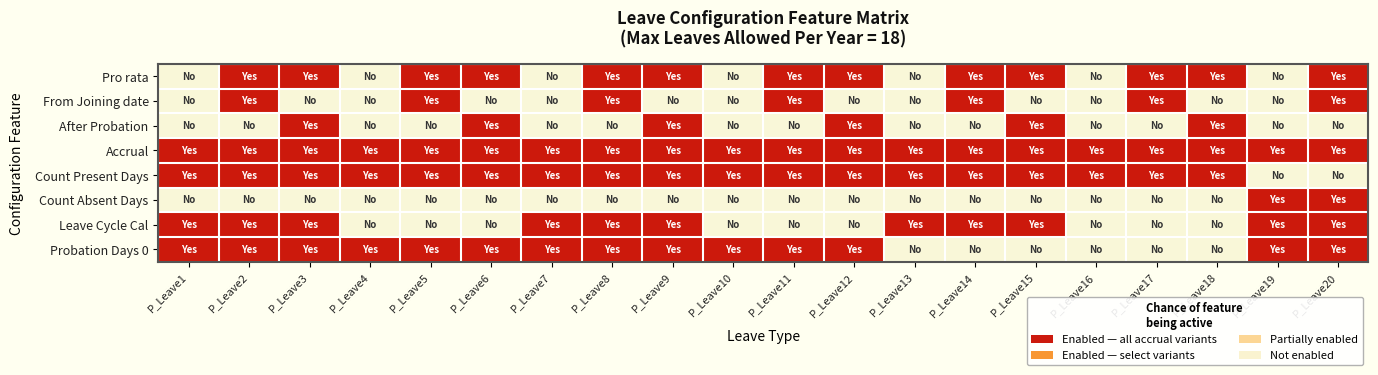

What is the difference between the highest and lowest values at P_Leave10?

1